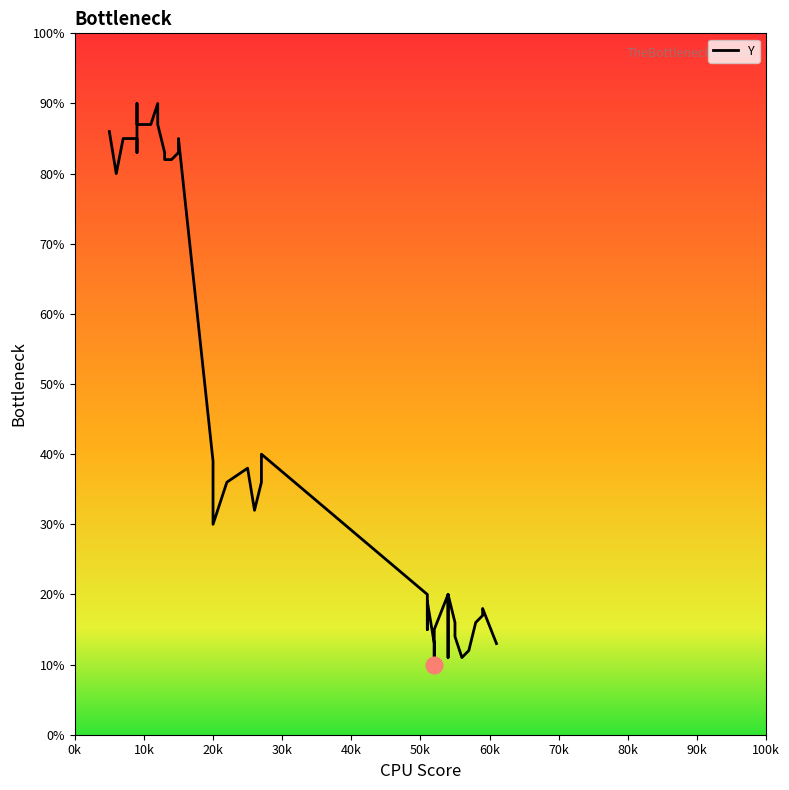

How many points are lower than both their immediate neighbors (excluding endpoints)?

12